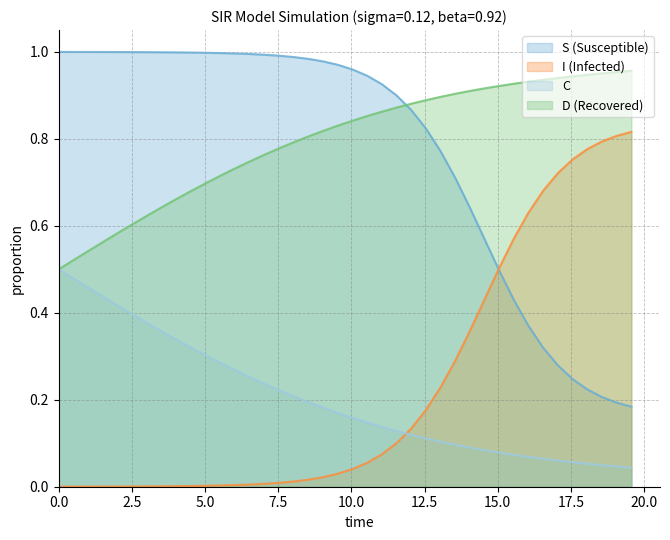

What is the maximum value shown in the chart?

1.0